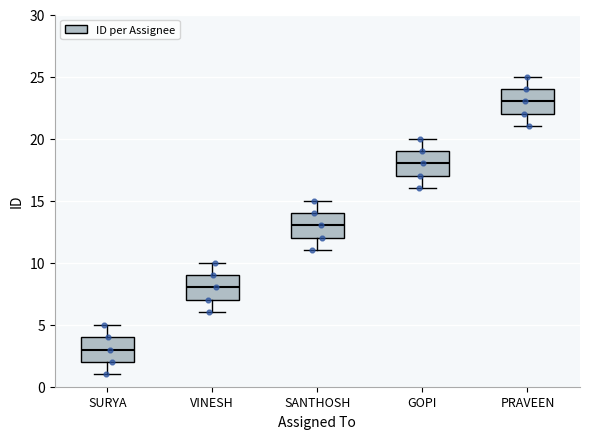

Where is the lower edge of the box for SURYA on the y-axis? The values are not printed on the chart, so give them approximately, as read against the axis.

2